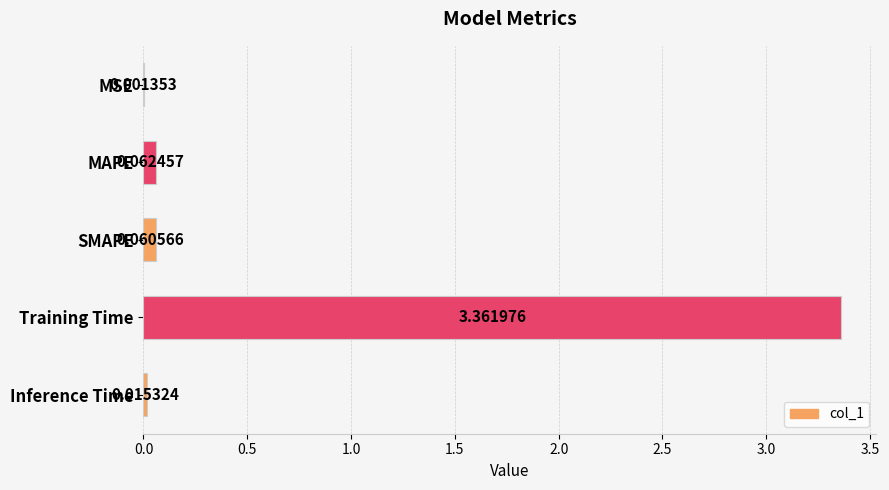

What is the sum of all values?

3.5